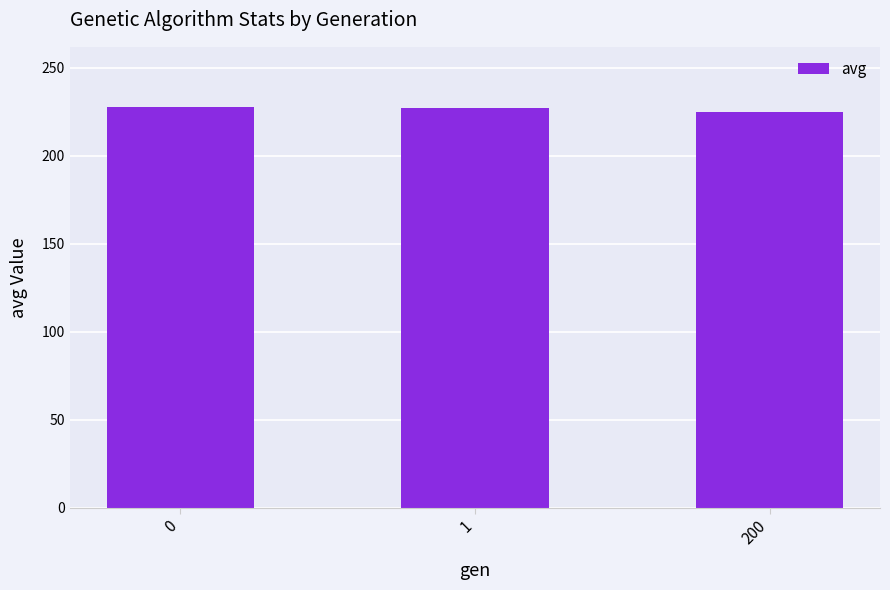

What is the sum of all values?

679.9